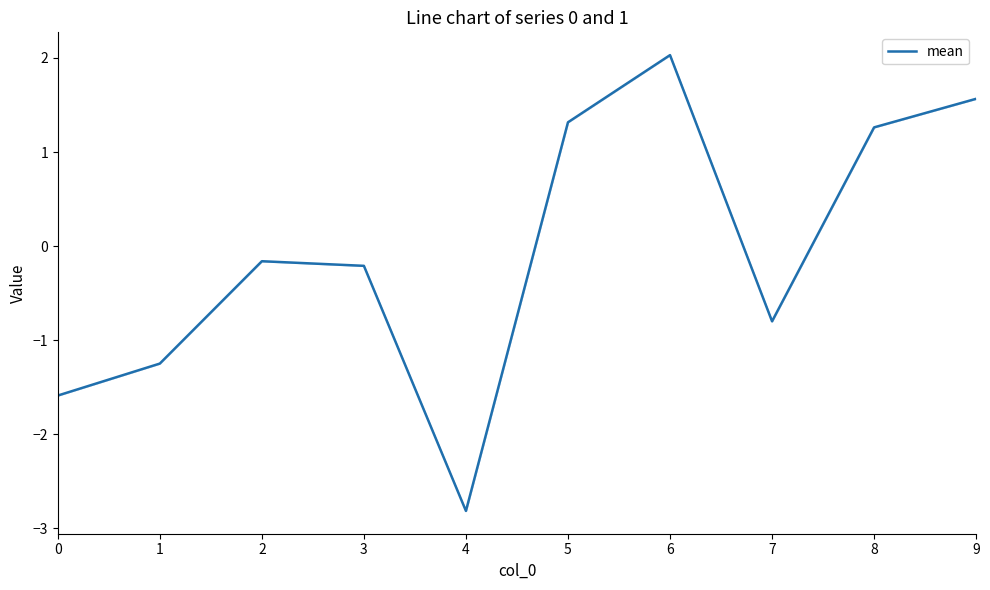

List the labels in order of value, smallest first.

4, 0, 1, 7, 3, 2, 8, 5, 9, 6